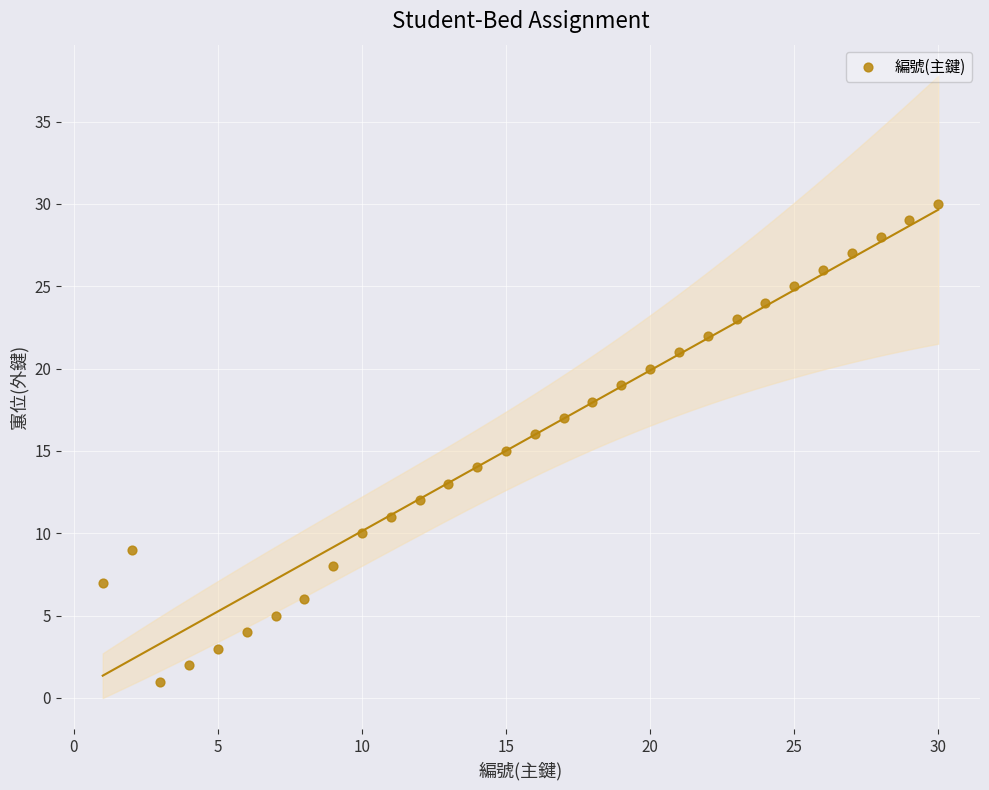

What is the range of X values (max minus min)?

29